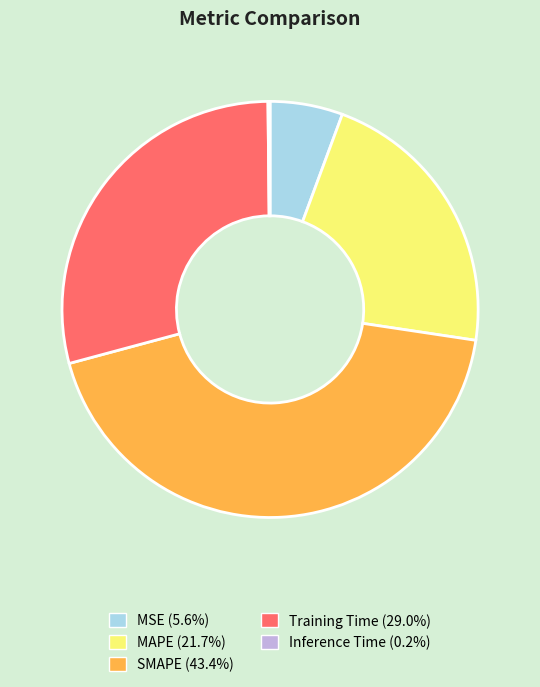

Between Training Time and MSE, which is larger?

Training Time